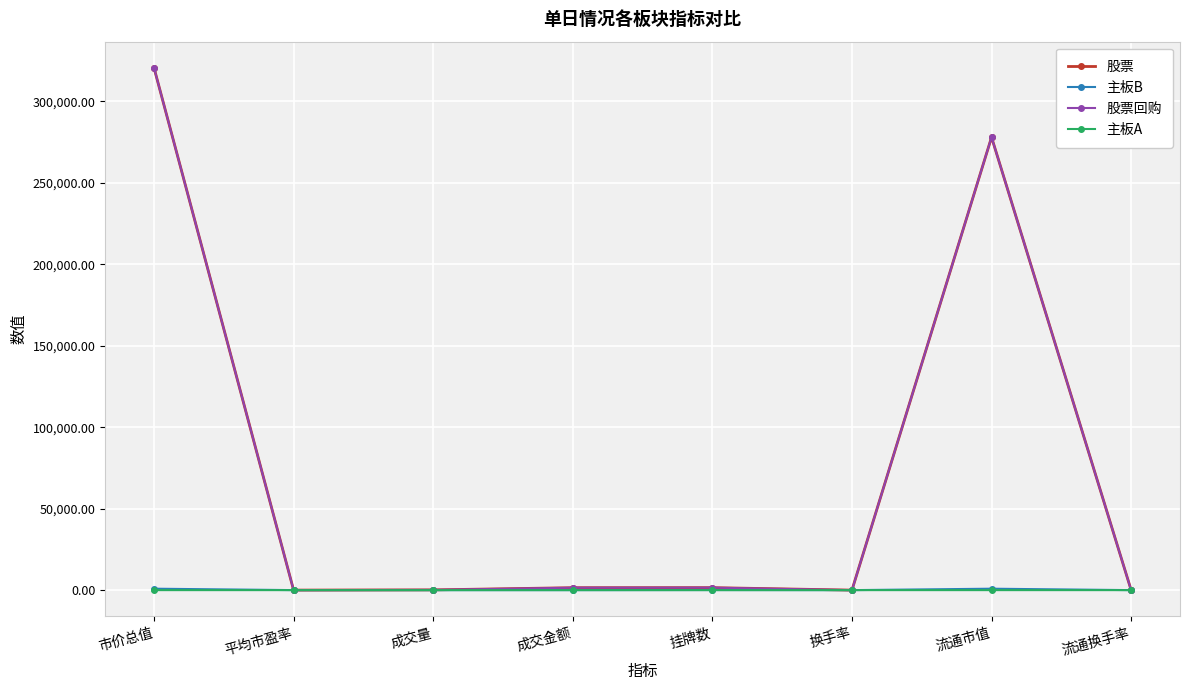

True or false: 股票 has more than 1 interior local peaks.

True